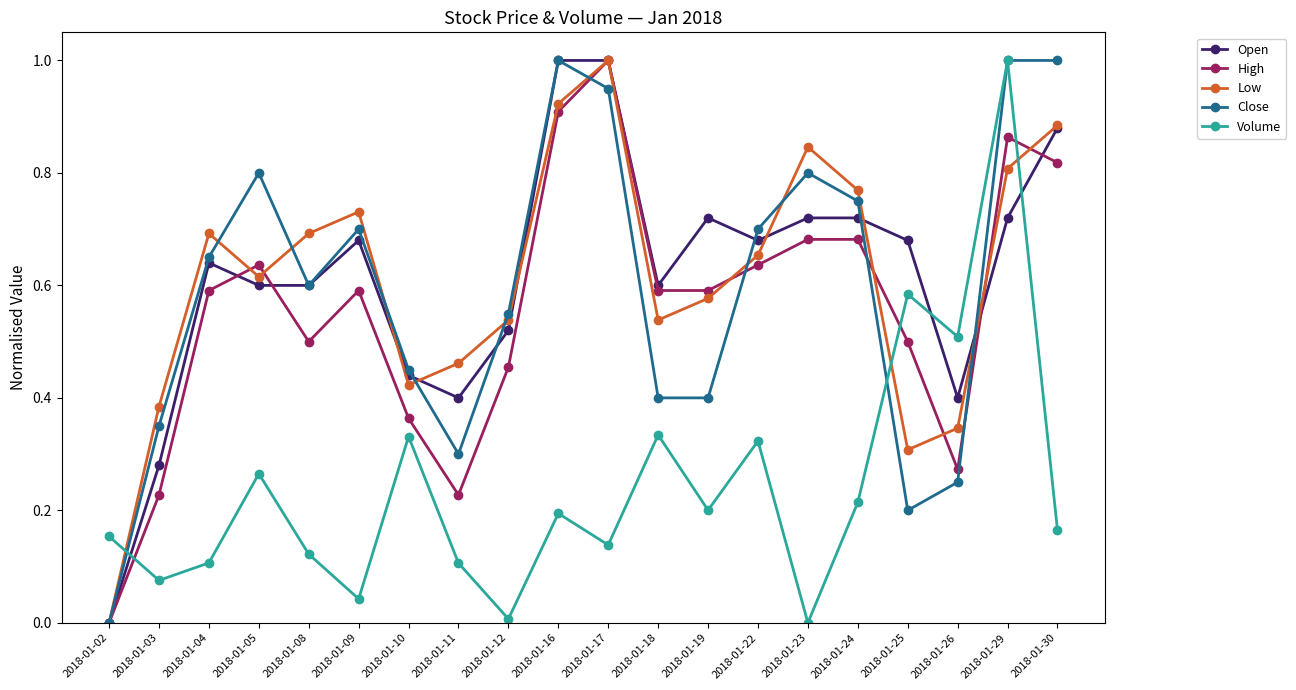

At which category does High reach its first local peak?

2018-01-05